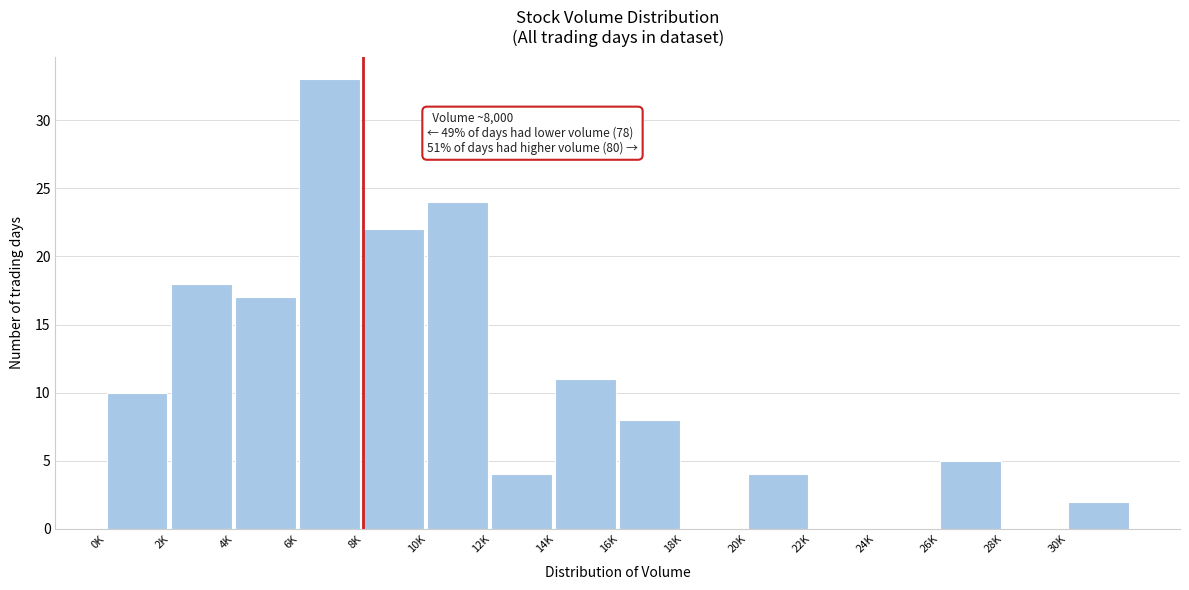

Reading left to right, what are all the values shown in this chart?

0K=10	2K=18	4K=17	6K=33	8K=22	10K=24	12K=4	14K=11	16K=8	18K=0	20K=4	22K=0	24K=0	26K=5	28K=0	30K=2